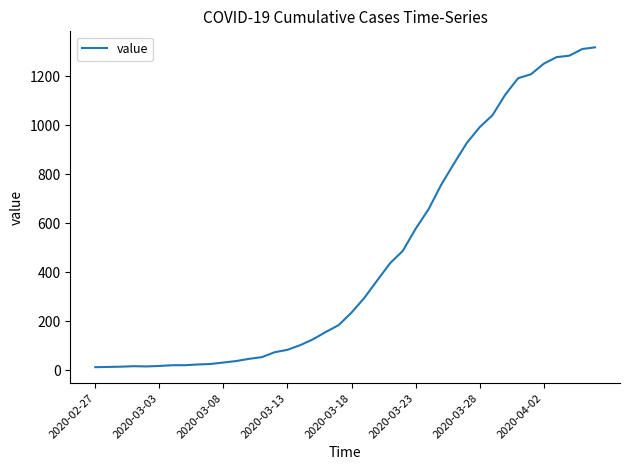

What is the difference between the maximum and minimum values?

1306